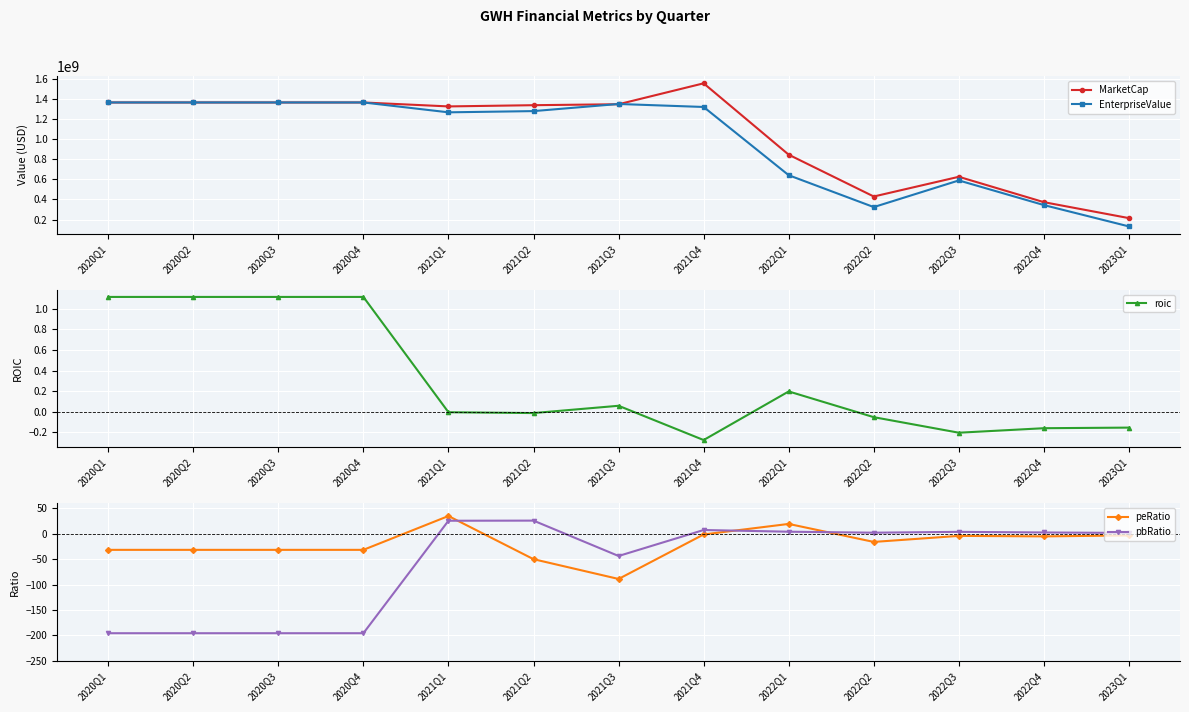

True or false: EnterpriseValue and pbRatio intersect in this chart.

False